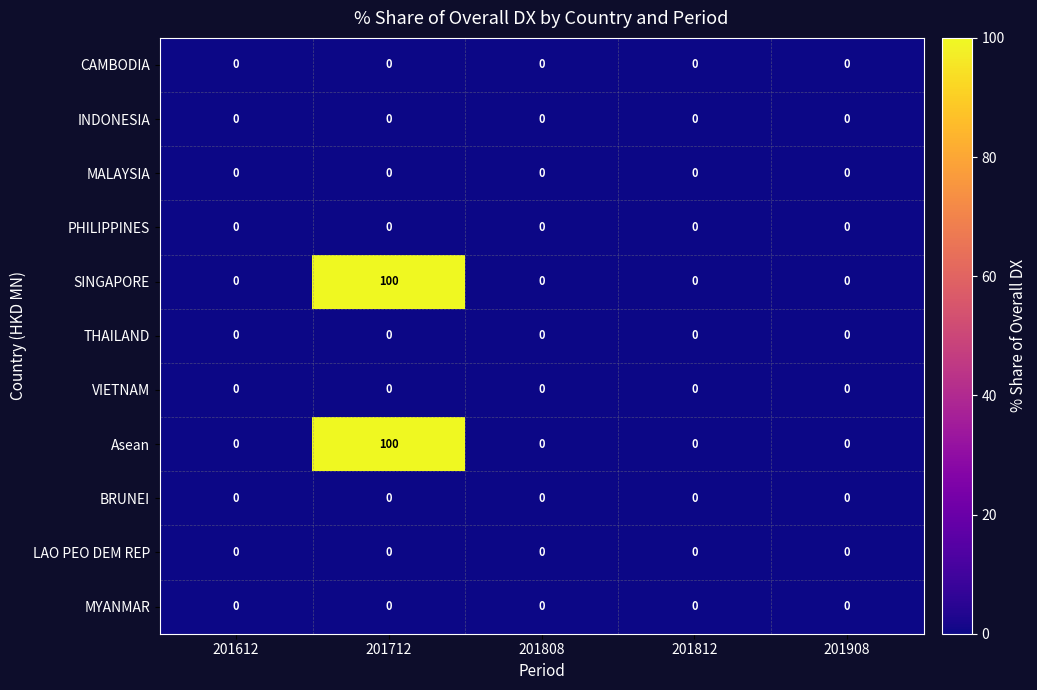

How many series are shown in this chart?

11